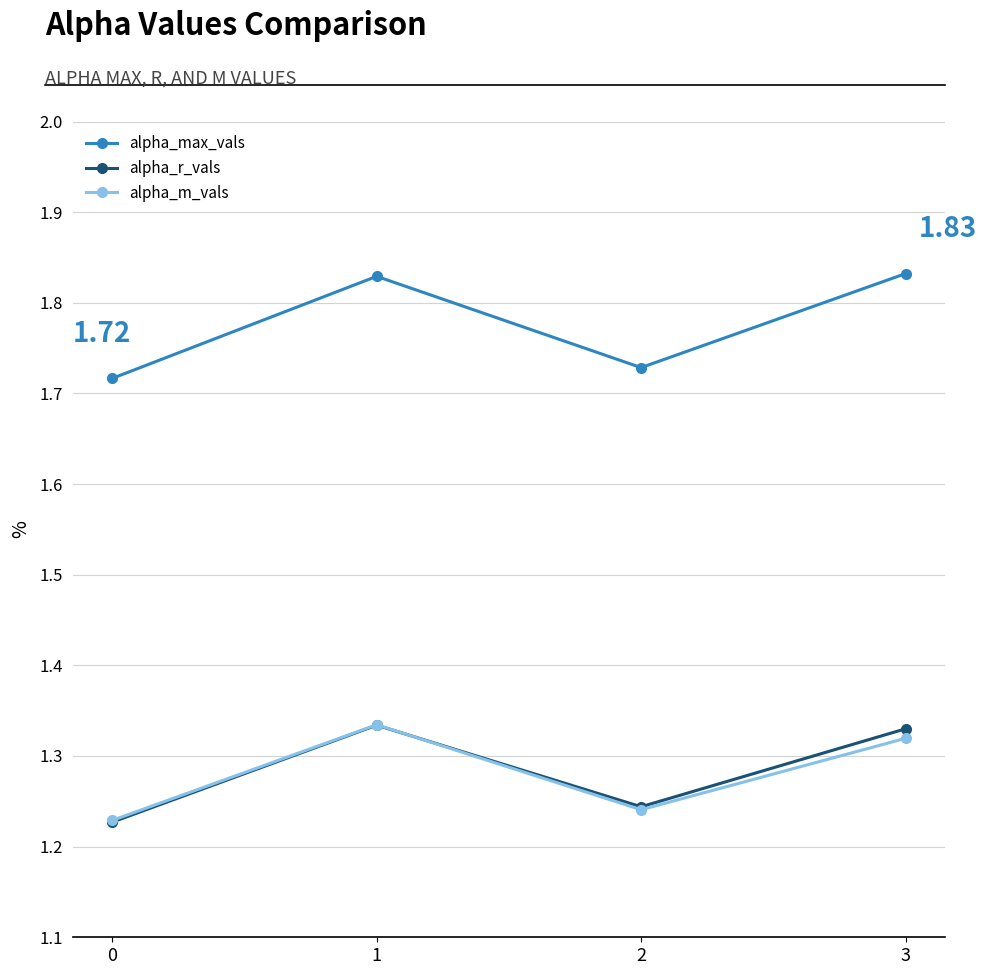

Count the alpha_max_vals values in the range 1 to 2.

4